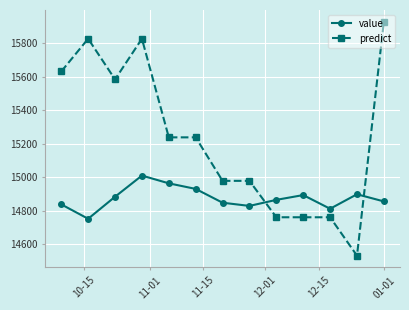

How many times do predict and value cross each other?

2